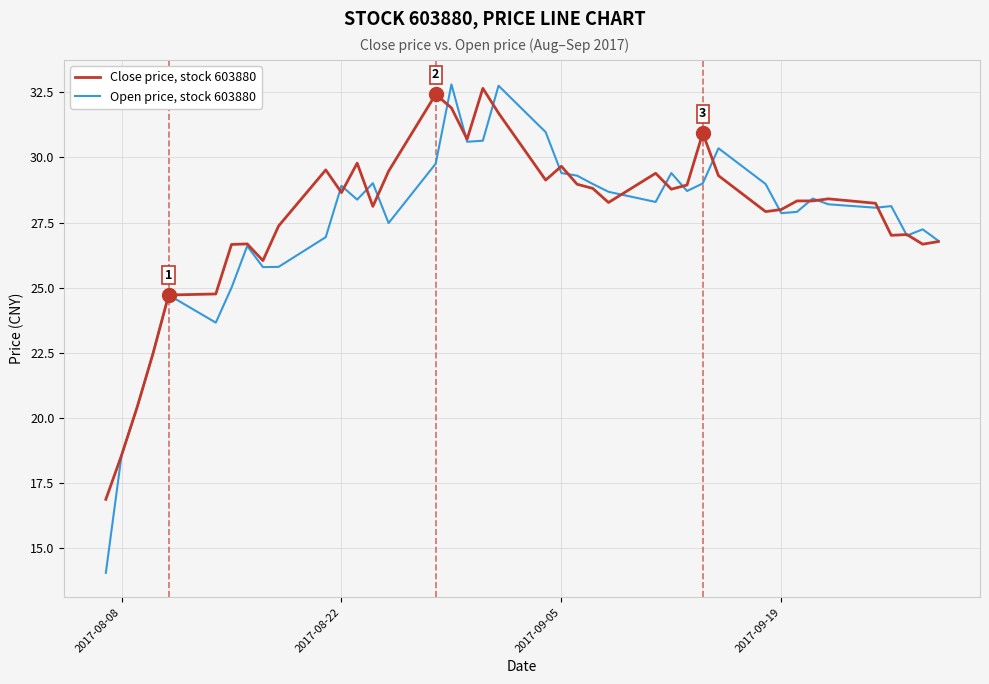

List the series in order of their overall mean, highest first.

Close price, stock 603880, Open price, stock 603880